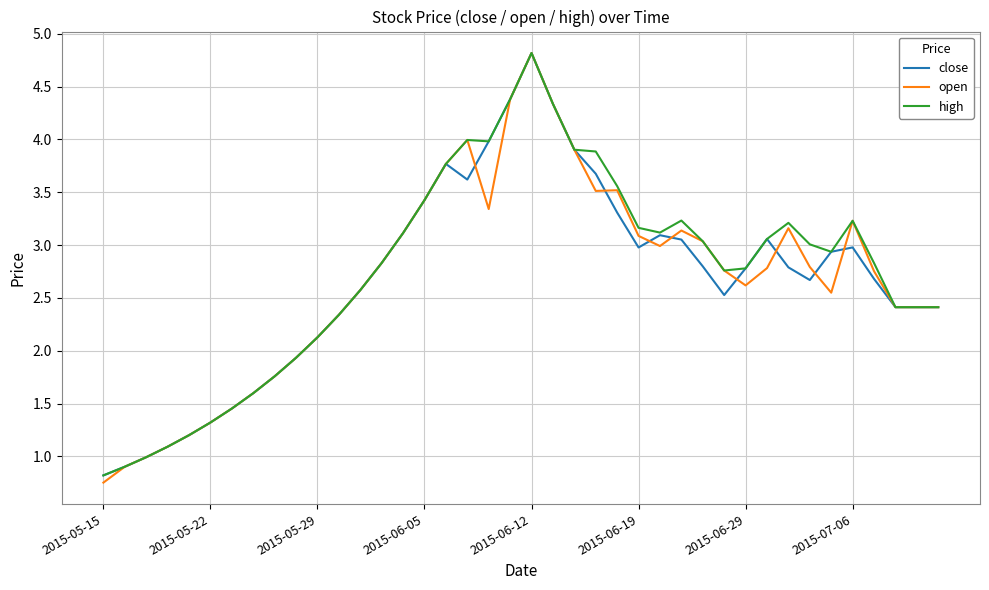

True or false: close has more than 2 interior local peaks.

True